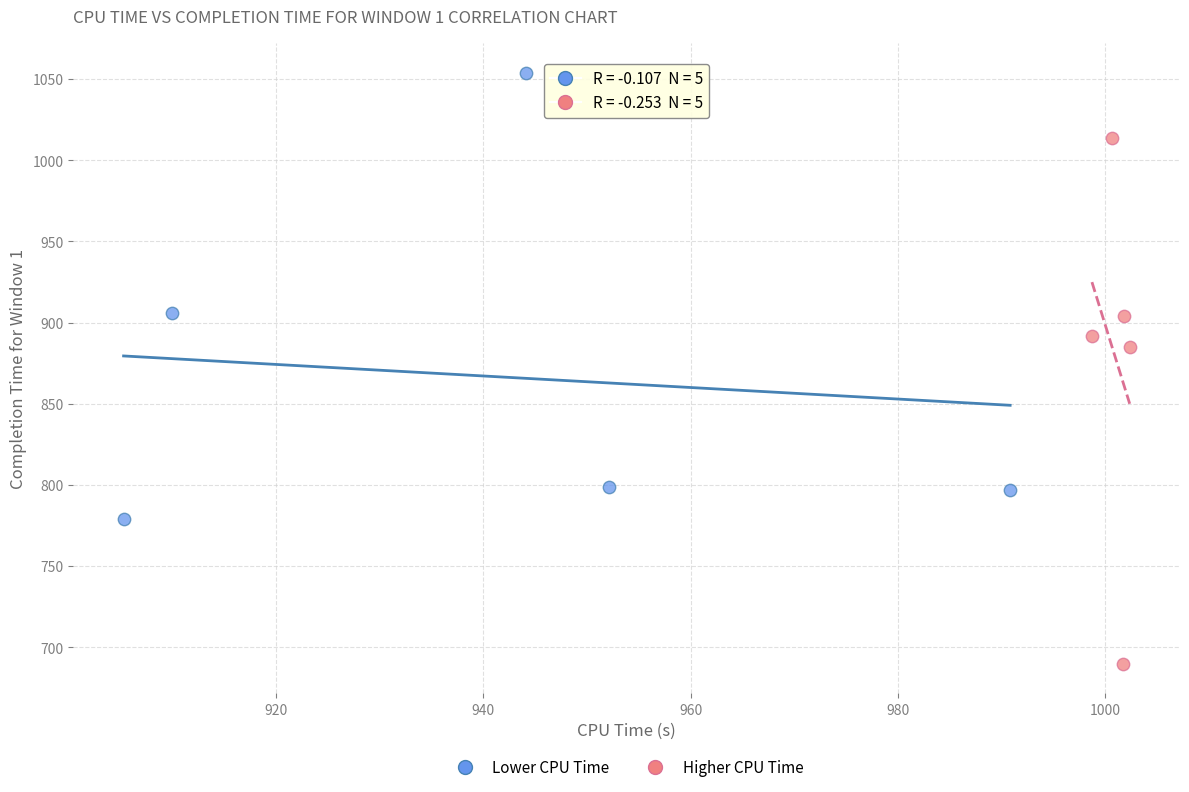

Which series reaches the maximum Y coordinate?

Lower CPU Time